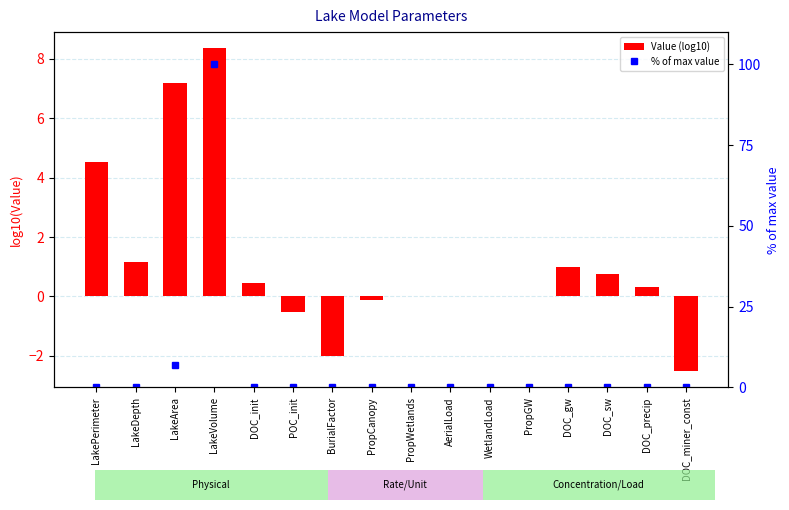

Reading right to left, transcribe all the data shown in this chart.

Value (log10): -2.5	0.3	0.8	1.0	0.0	0.0	0.0	0.0	-0.1	-2.0	-0.5	0.5	8.4	7.2	1.2	4.5
% of max value: 0.0	0.0	0.0	0.0	0.0	0.0	0.0	0.0	0.0	0.0	0.0	0.0	100.0	6.8	0.0	0.0